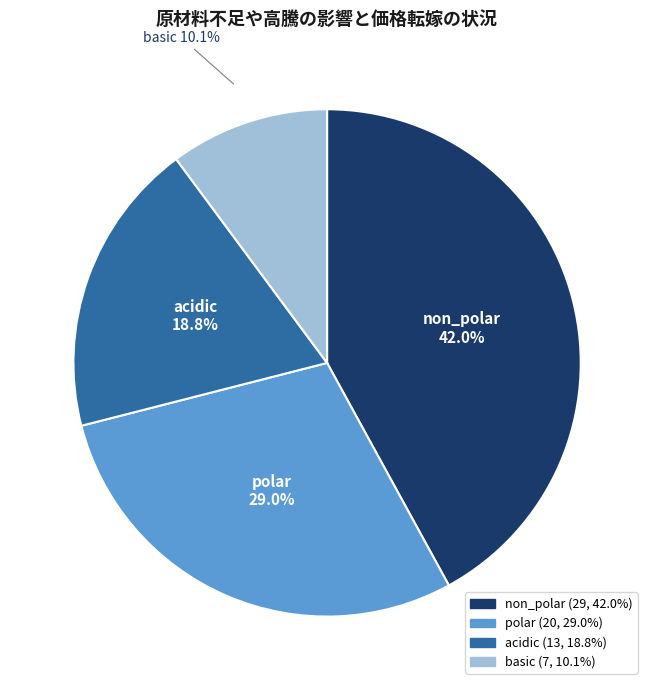

Is there any slice that represents more than half of the pie?

No